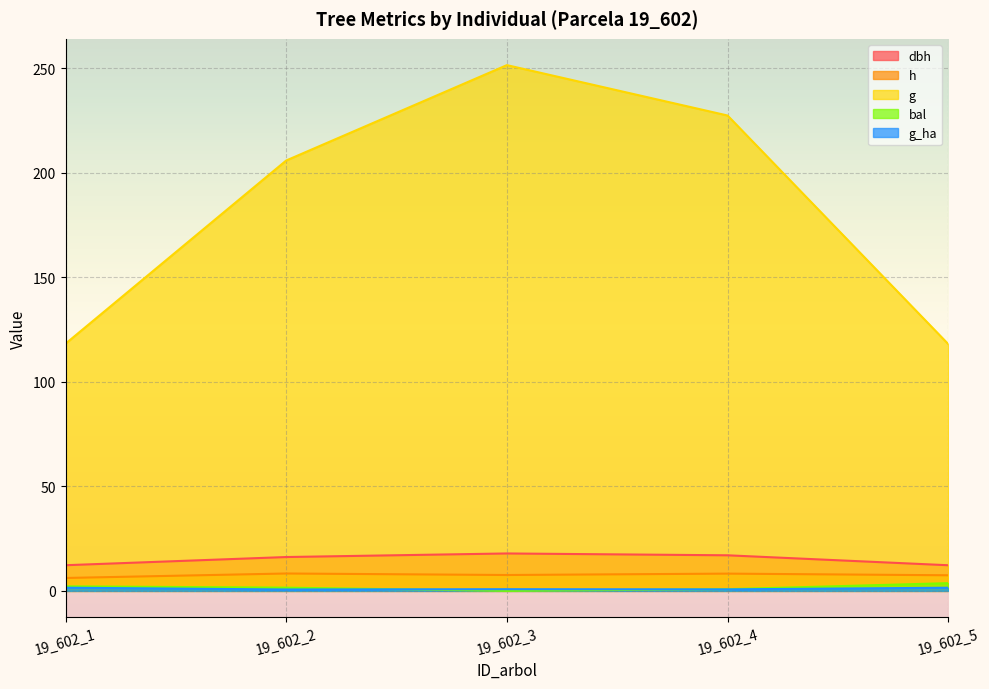

Where is h nearest to the value 7?

19_602_5